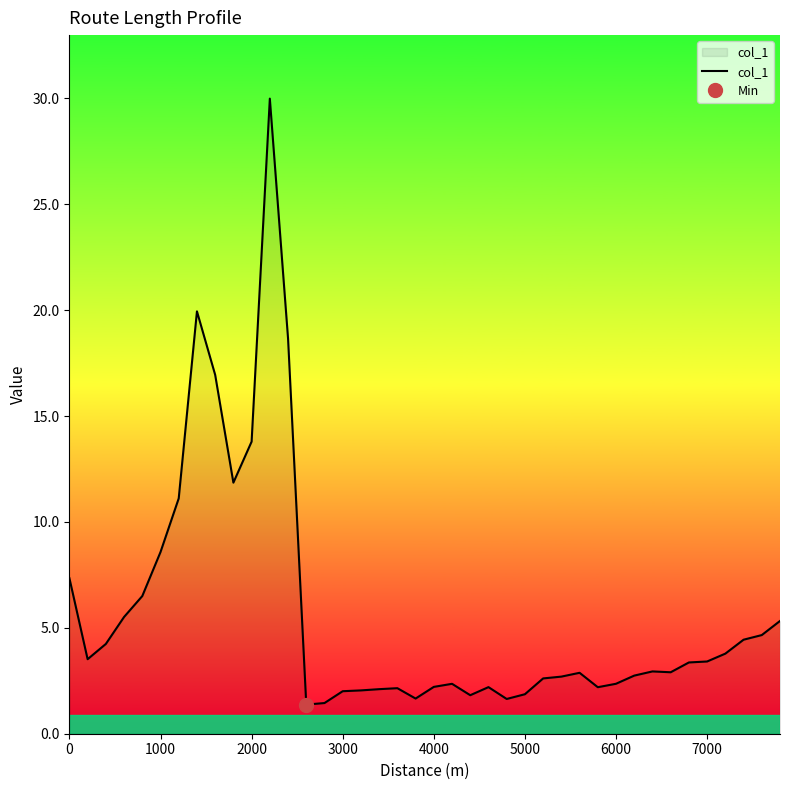

True or false: the data shows 4.4 at 37.

True